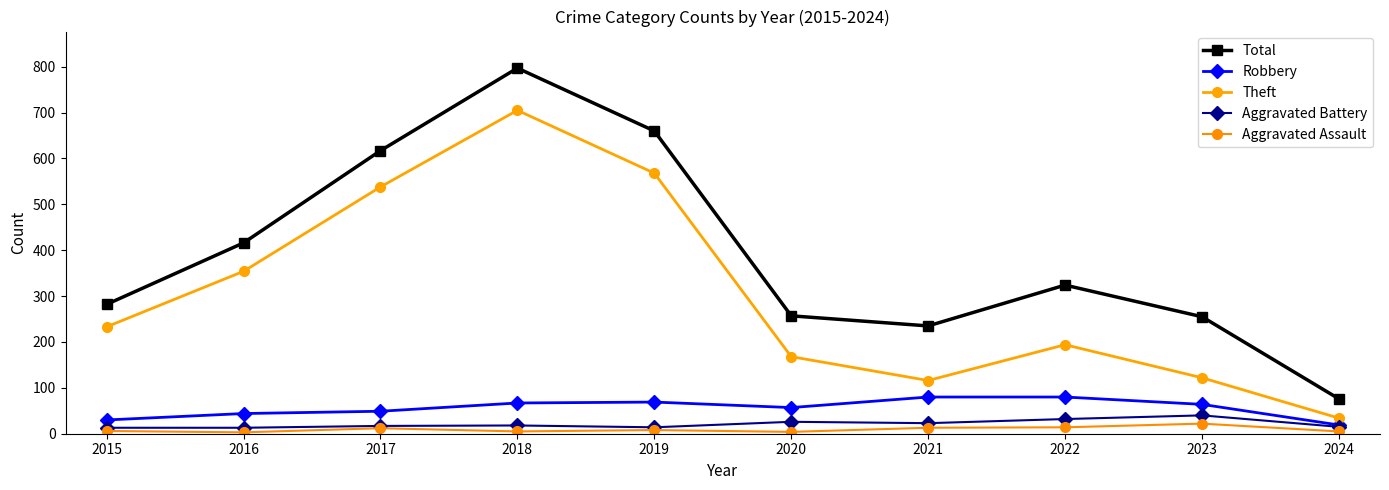

At 2019, list the series in order from smallest to largest.

Aggravated Assault, Aggravated Battery, Robbery, Theft, Total